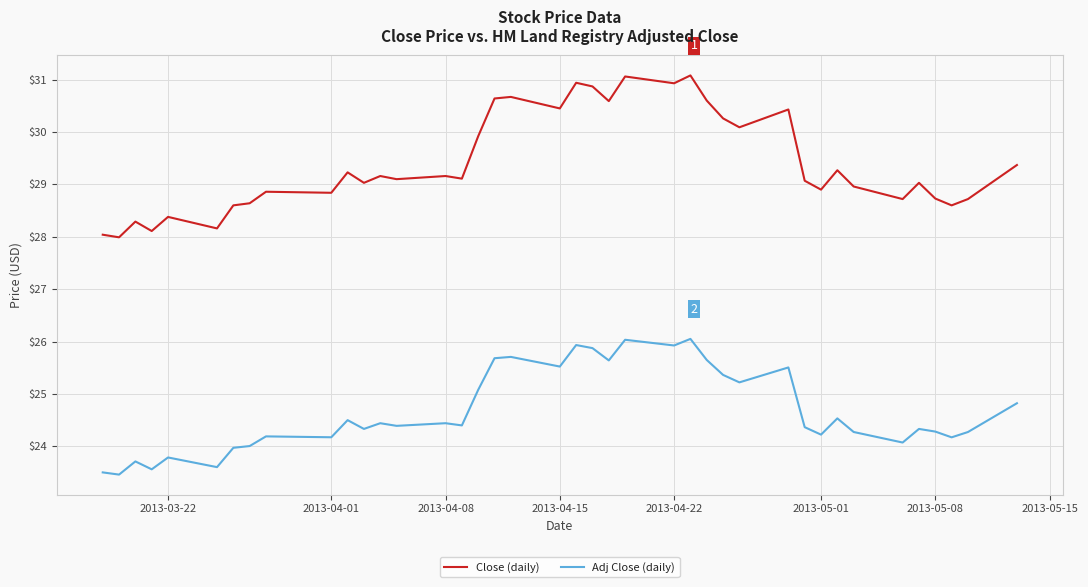

What is the difference between the maximum and minimum values in the Close (daily) series?

3.1